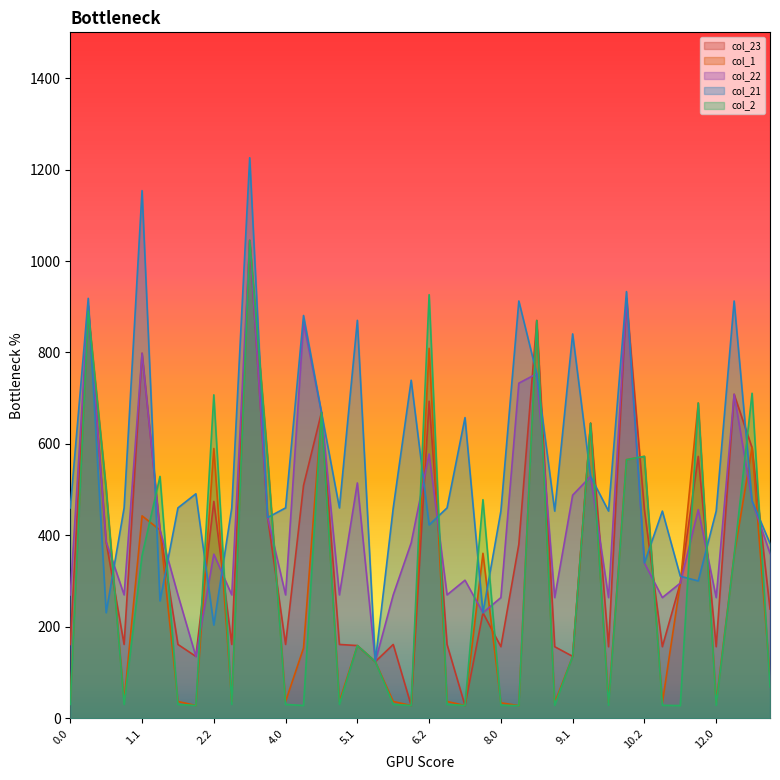

List the series in order of their peak value, highest first.

col_21, col_23, col_1, col_22, col_2